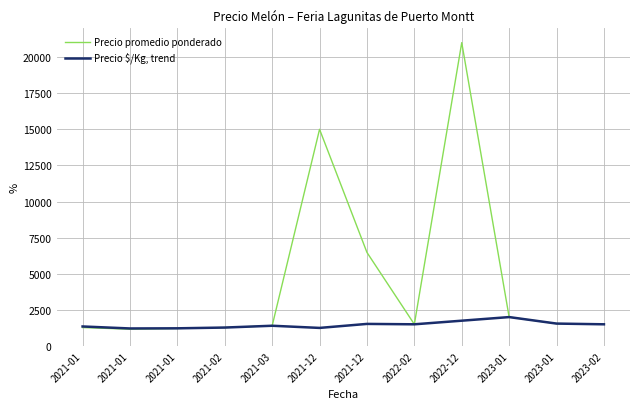

Does the chart have visible grid lines?

Yes